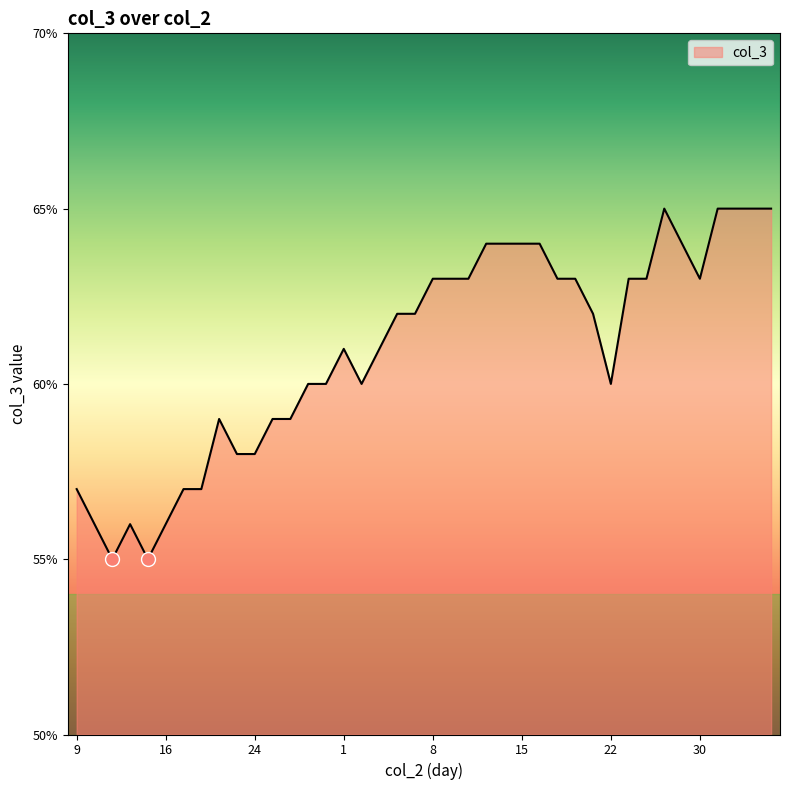

Does the chart display data point markers on the line(s)?

No